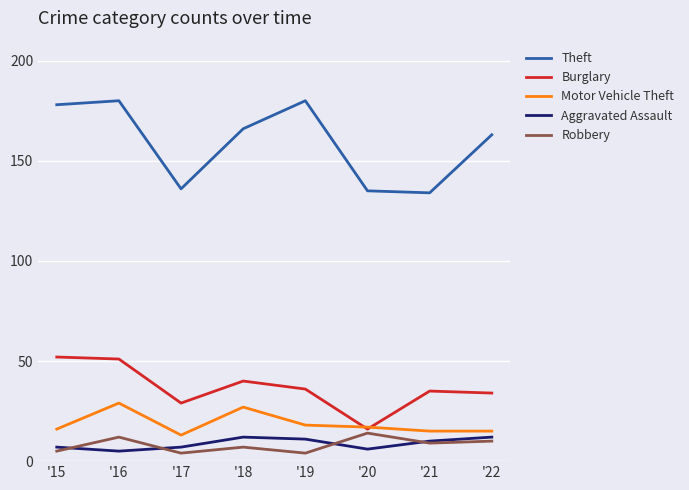

What is the total value across all series at '18?

252